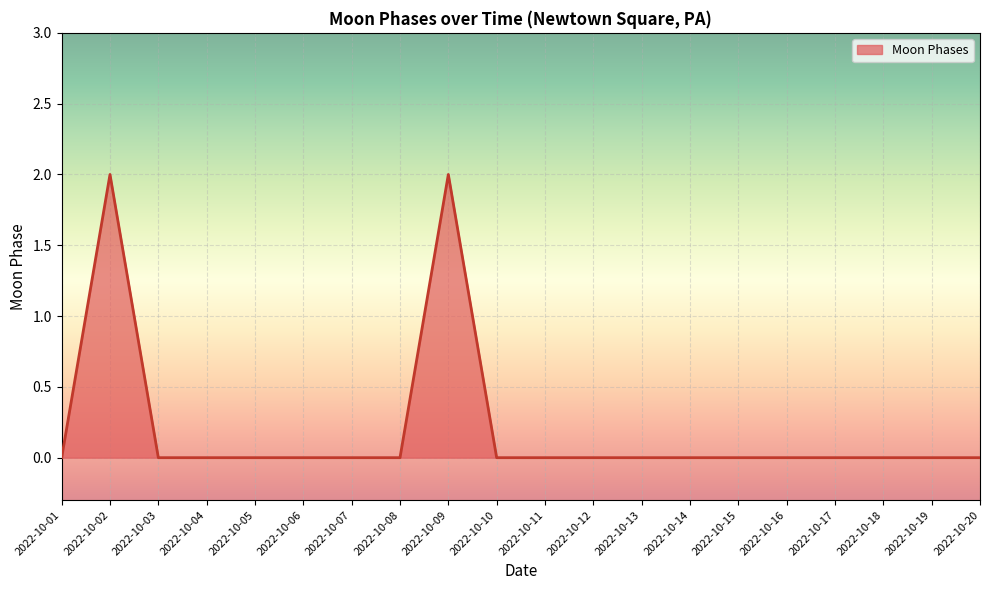

True or false: the data shows 2 at 2022-10-02.

True